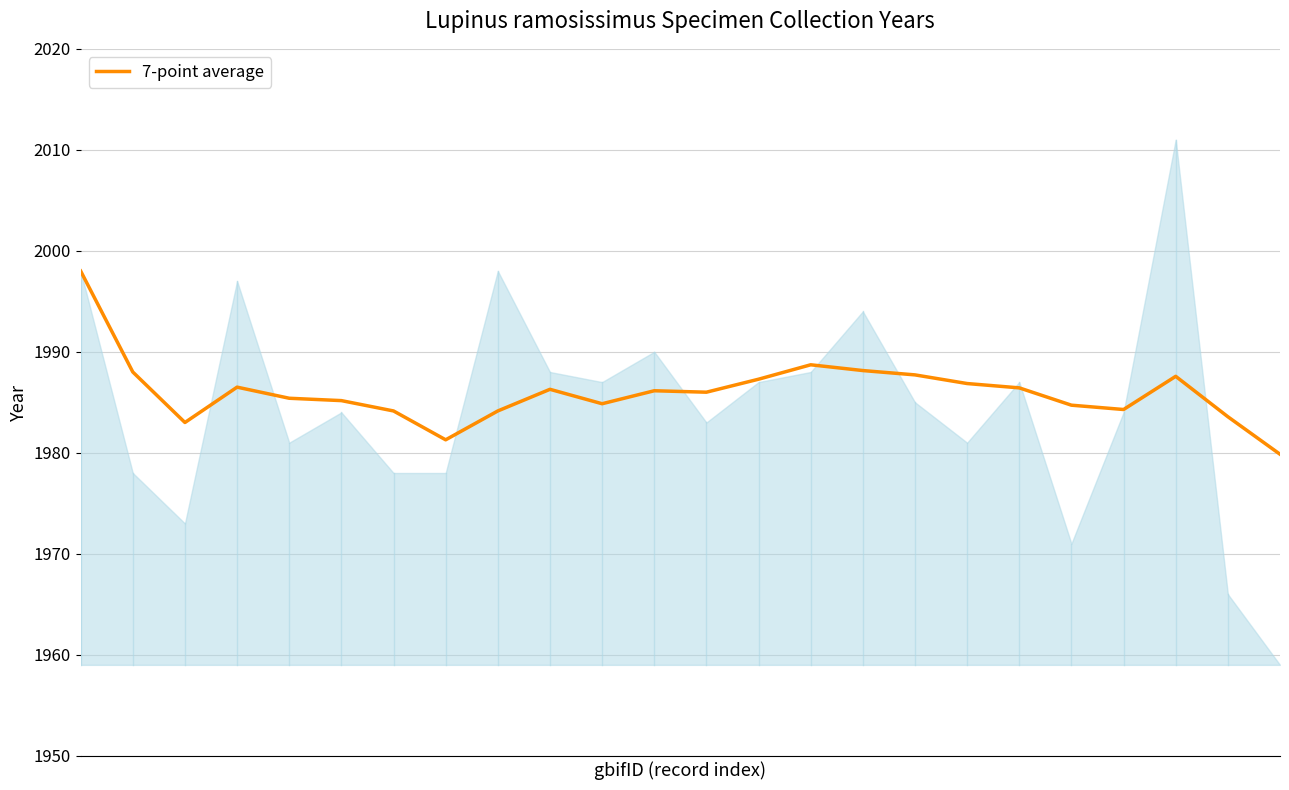

List the labels in order of value, largest first.

0, 14, 15, 1, 16, 21, 13, 17, 3, 18, 9, 11, 12, 4, 5, 10, 19, 20, 6, 8, 22, 2, 7, 23